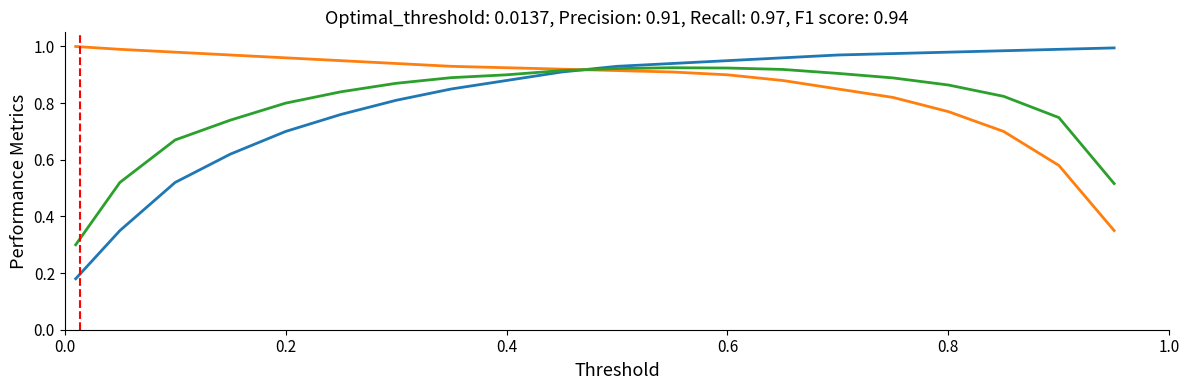

Count the number of data series in this chart.

3